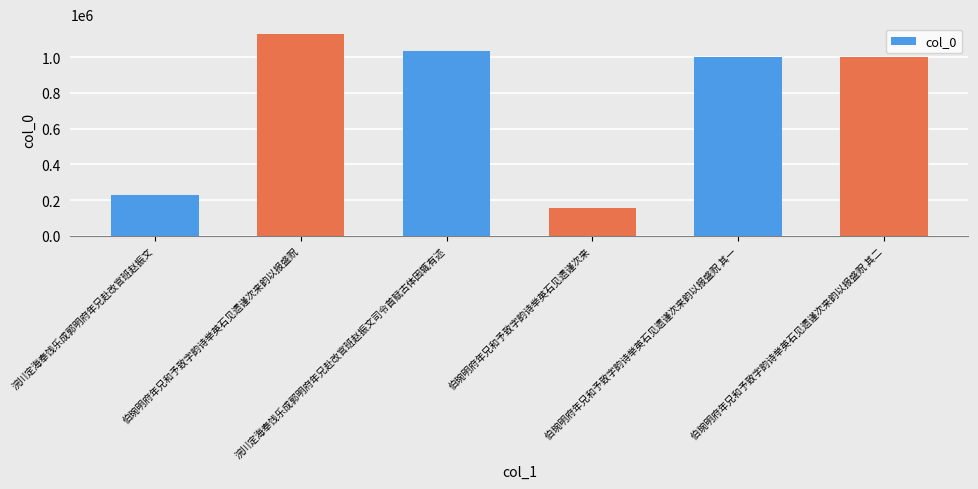

What is the minimum value shown in the chart?

155179